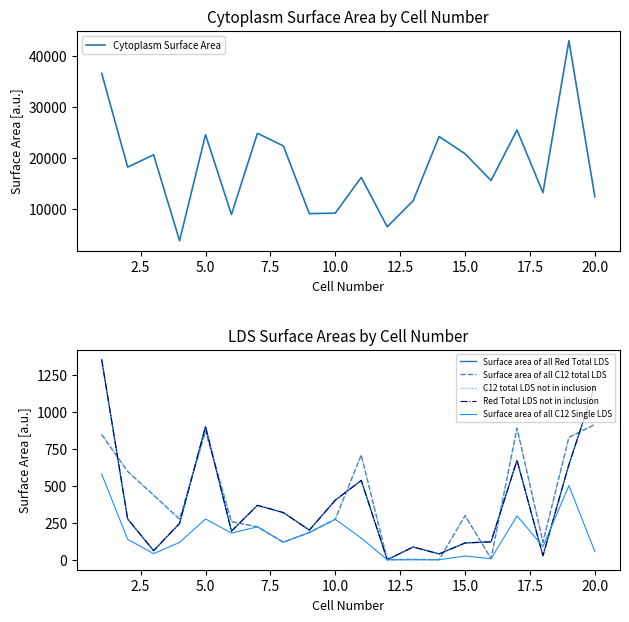

List the series in order of their peak value, lowest first.

Surface area of all C12 Single LDS, Surface area of all C12 total LDS, C12 total LDS not in inclusion, Surface area of all Red Total LDS, Red Total LDS not in inclusion, Cytoplasm Surface Area